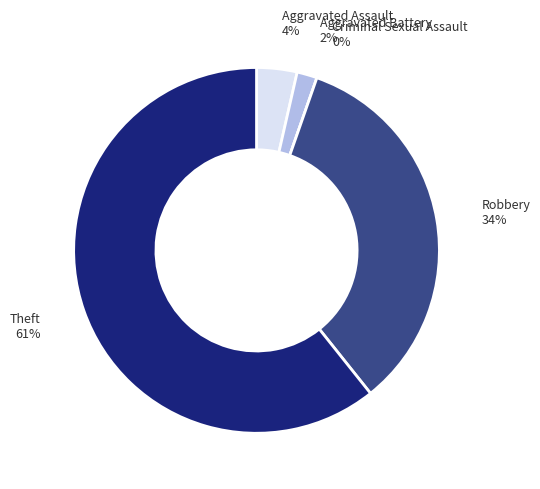

Does Theft represent more than half of the total?

Yes